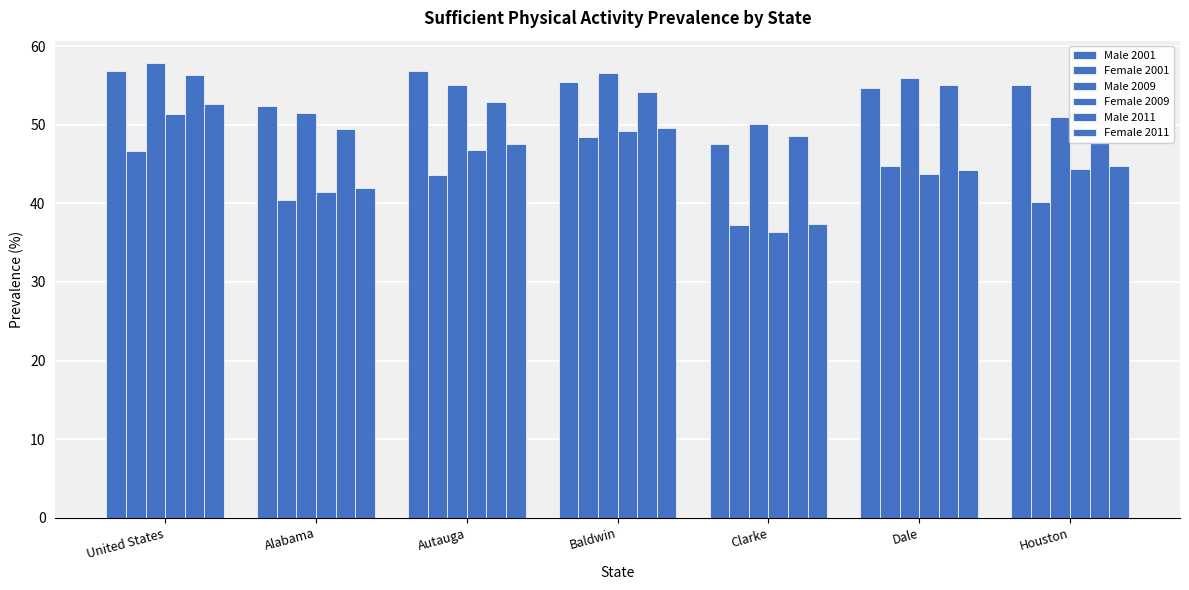

What is the value of the Male 2001 bar at the 1st from the left?

56.8